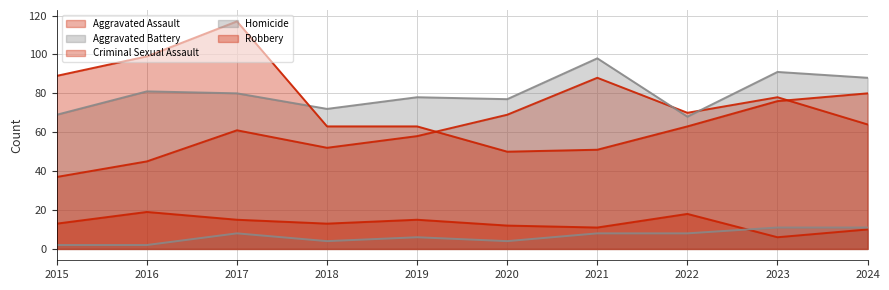

True or false: Robbery has a value of 63 at 2022.

True